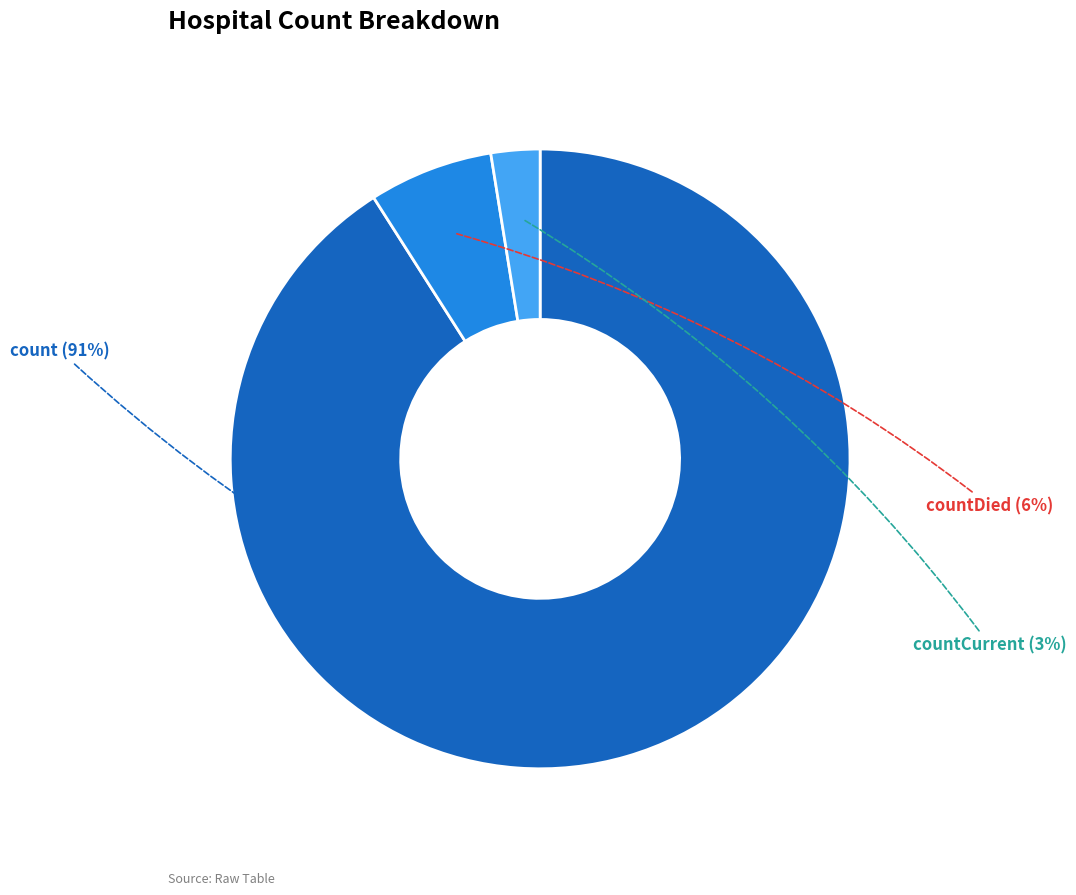

How many slices are in this pie chart?

3